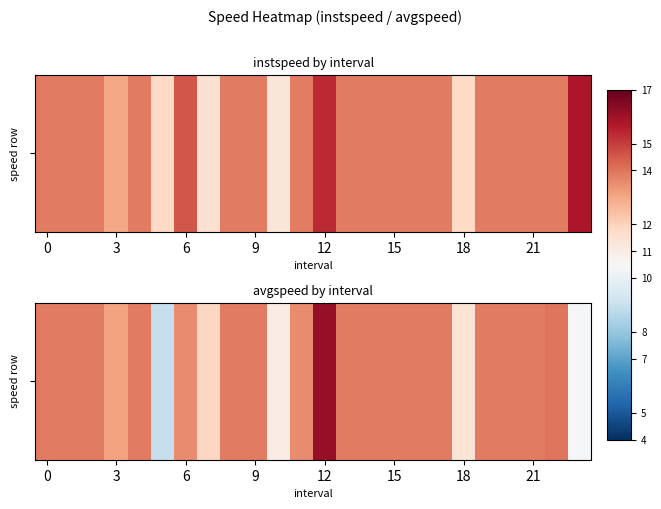

What is the average value?

13.3